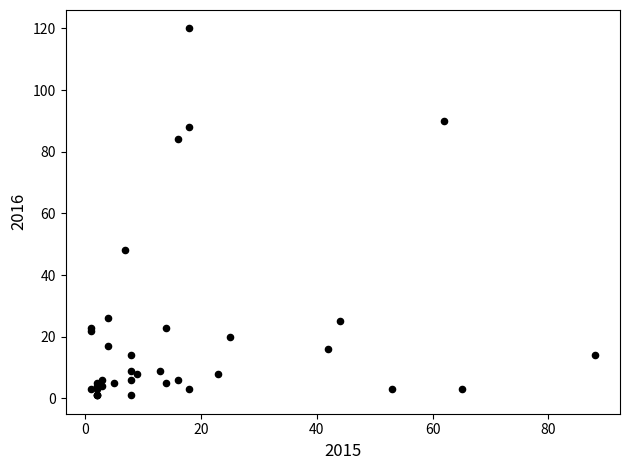

What Y value in the scatter plot is closest to 60?

48